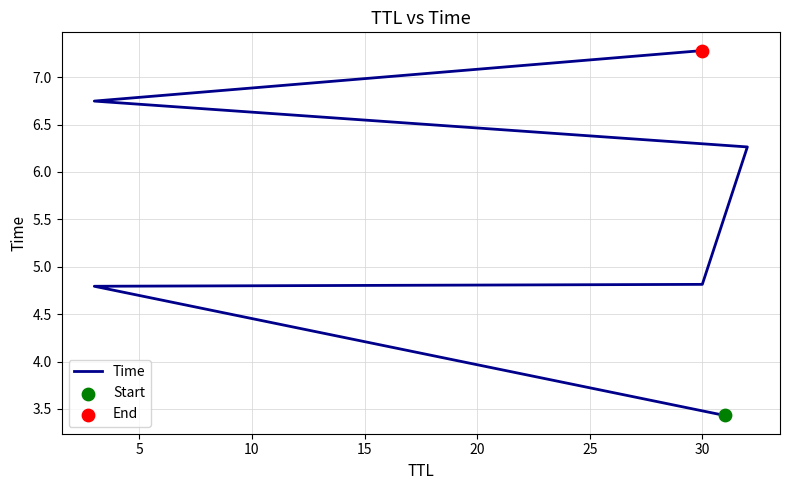

What is the ratio of the value at 5 to the value at 25?

0.7